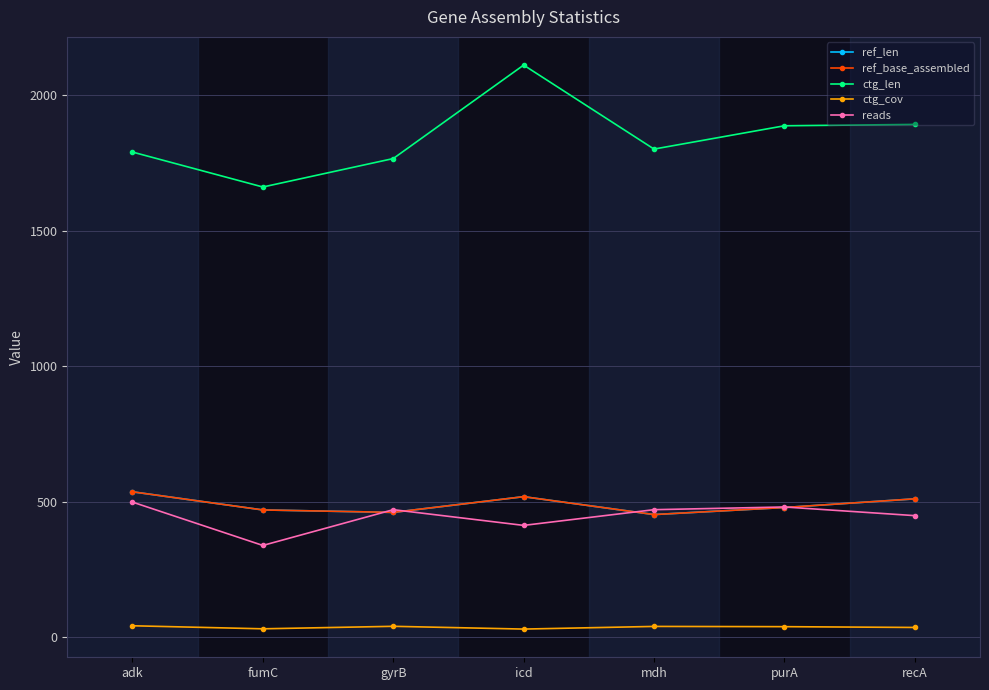

Does the chart have visible grid lines?

Yes